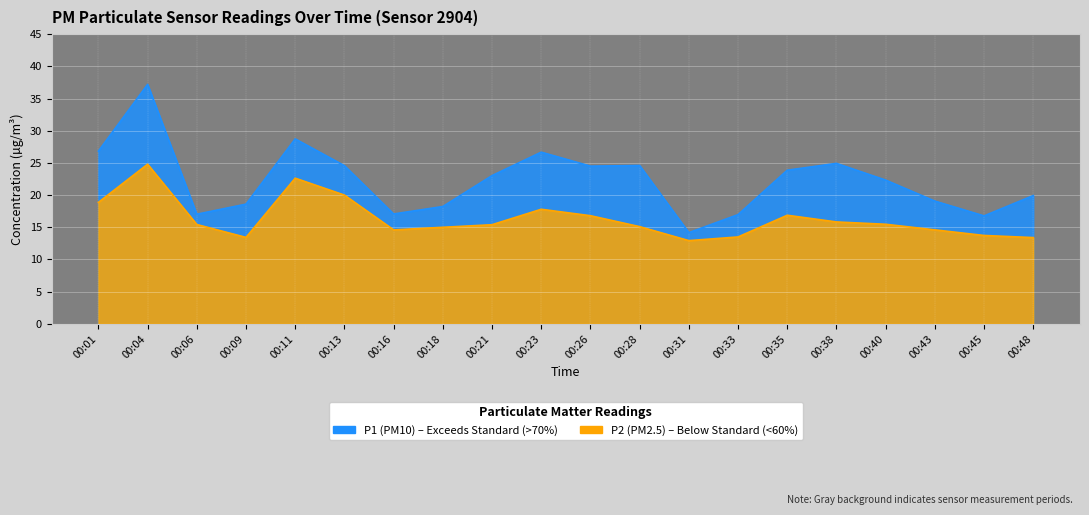

What are all the series names shown in the legend?

P1, P2